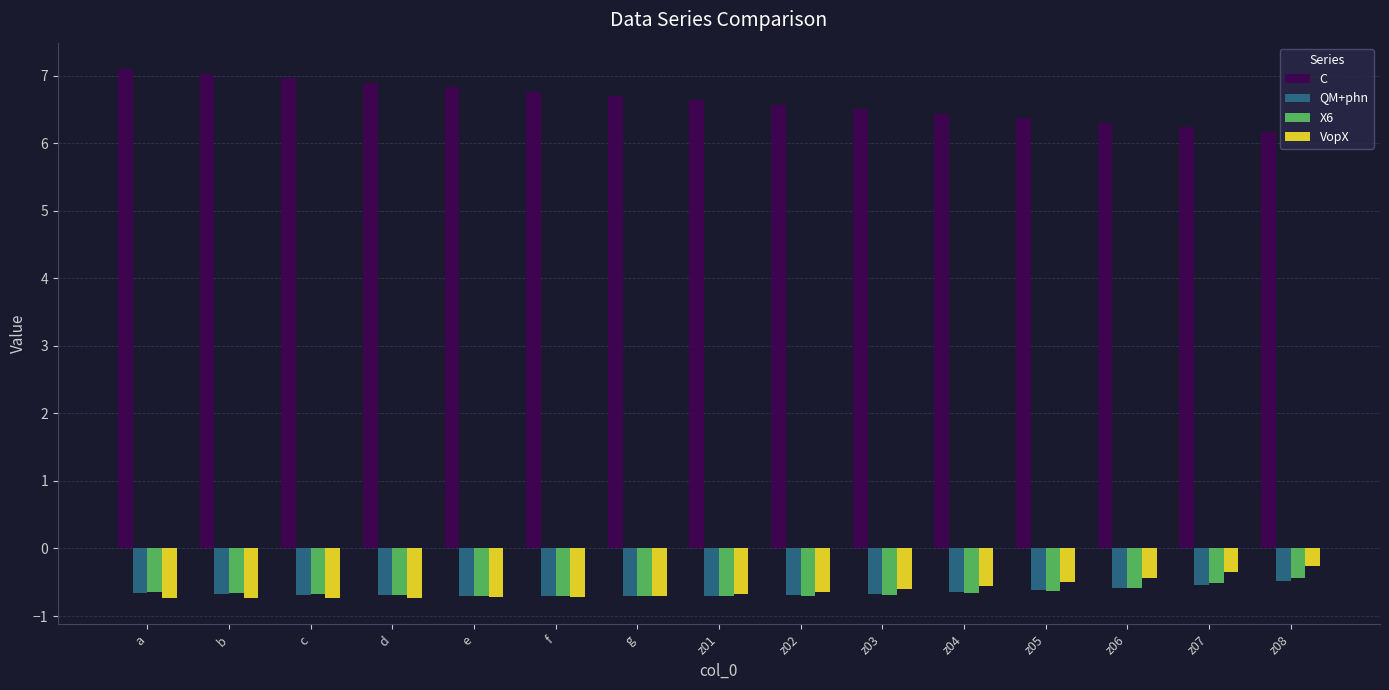

What is the sum of the QM+phn values at z02 and c?

-1.4